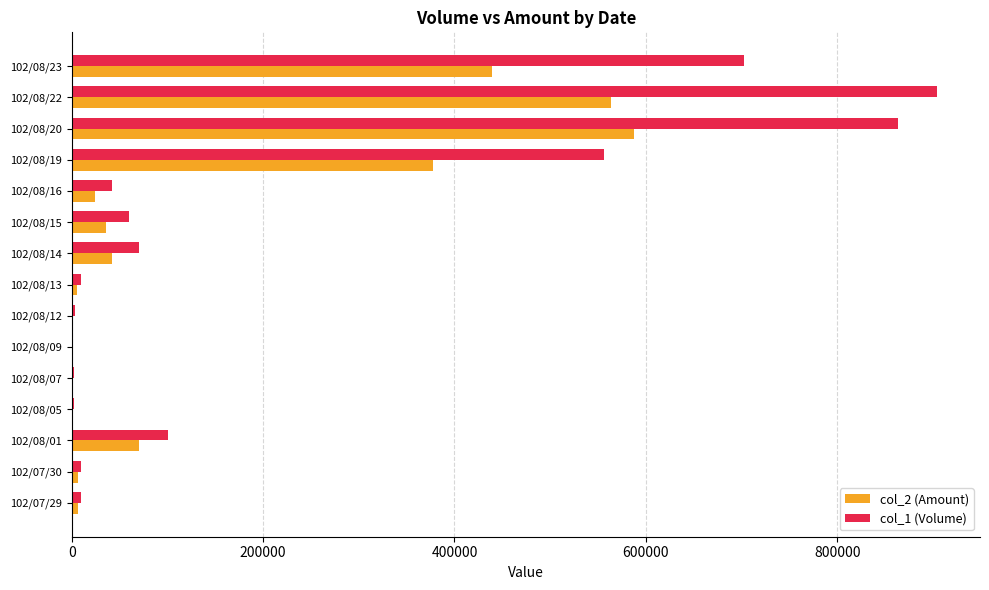

How many categories are shown in the chart?

15